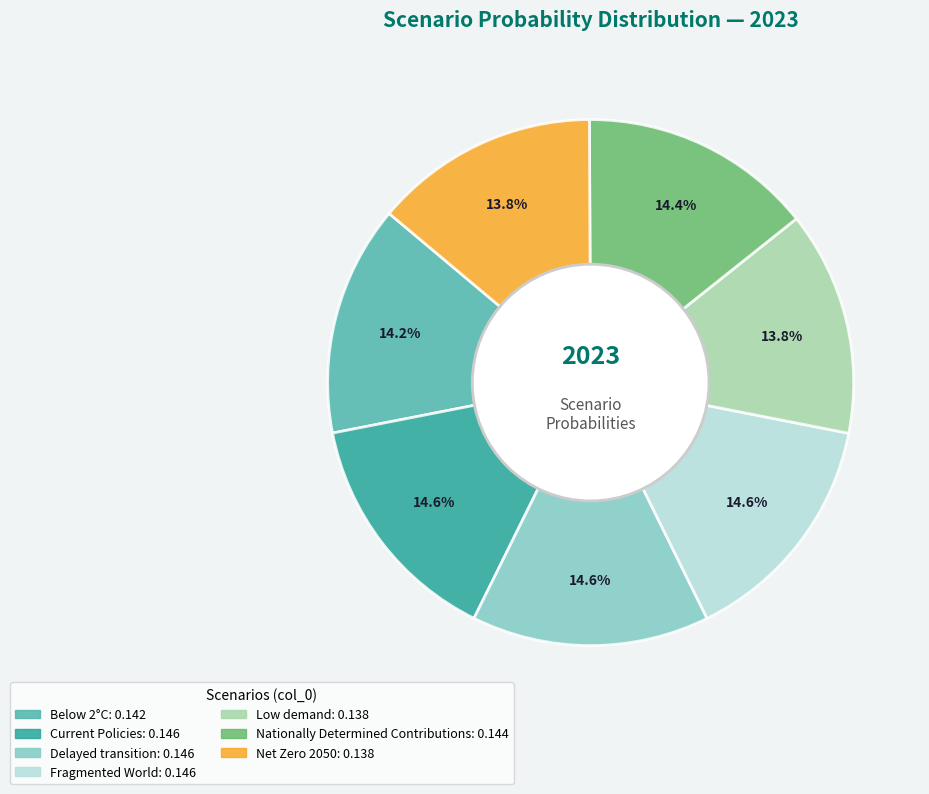

What portion of the pie excludes Net Zero 2050?

86.2%